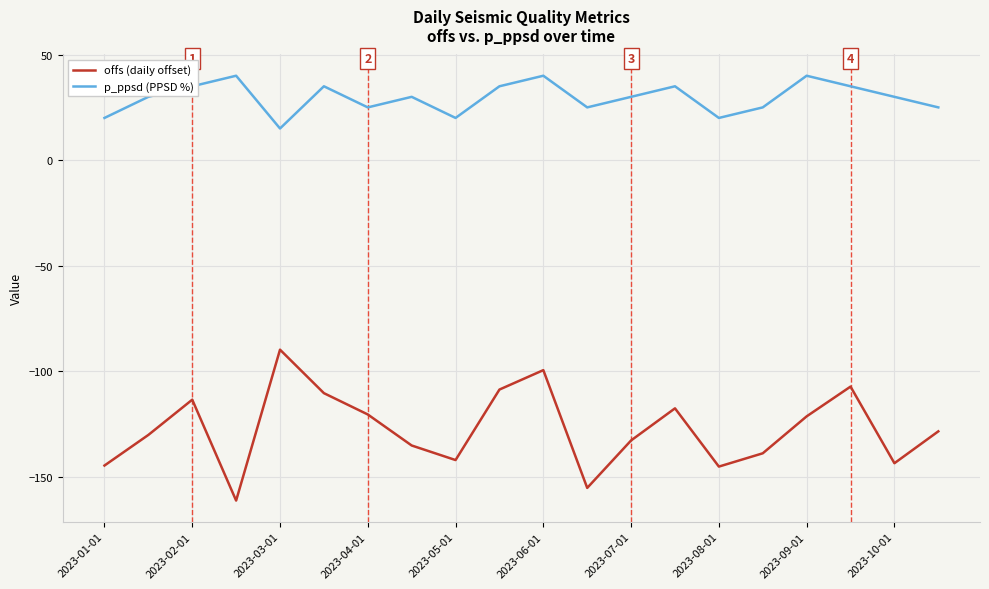

How many p_ppsd (PPSD %) values are between 25 and 35?

13